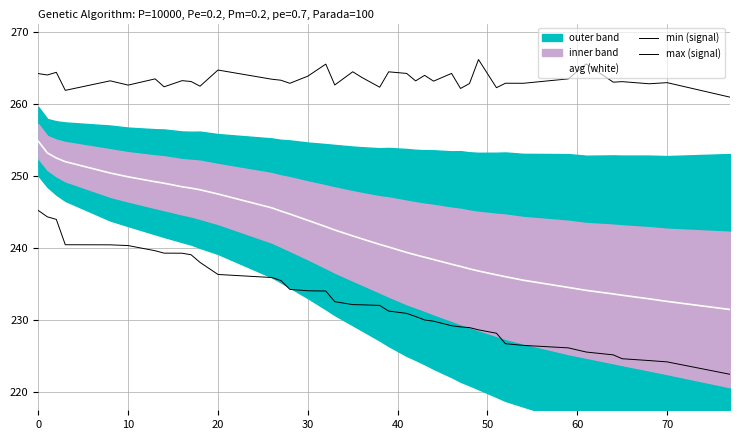

True or false: avg (white) and max (signal) cross at least once.

False